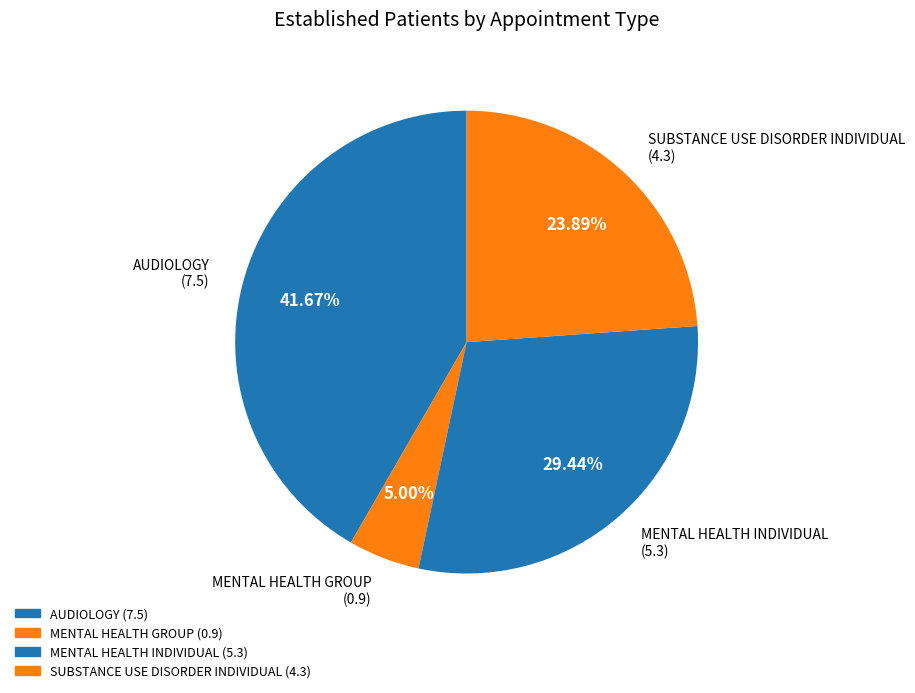

Rank the categories by value from highest to lowest.

AUDIOLOGY, MENTAL HEALTH INDIVIDUAL, SUBSTANCE USE DISORDER INDIVIDUAL, MENTAL HEALTH GROUP